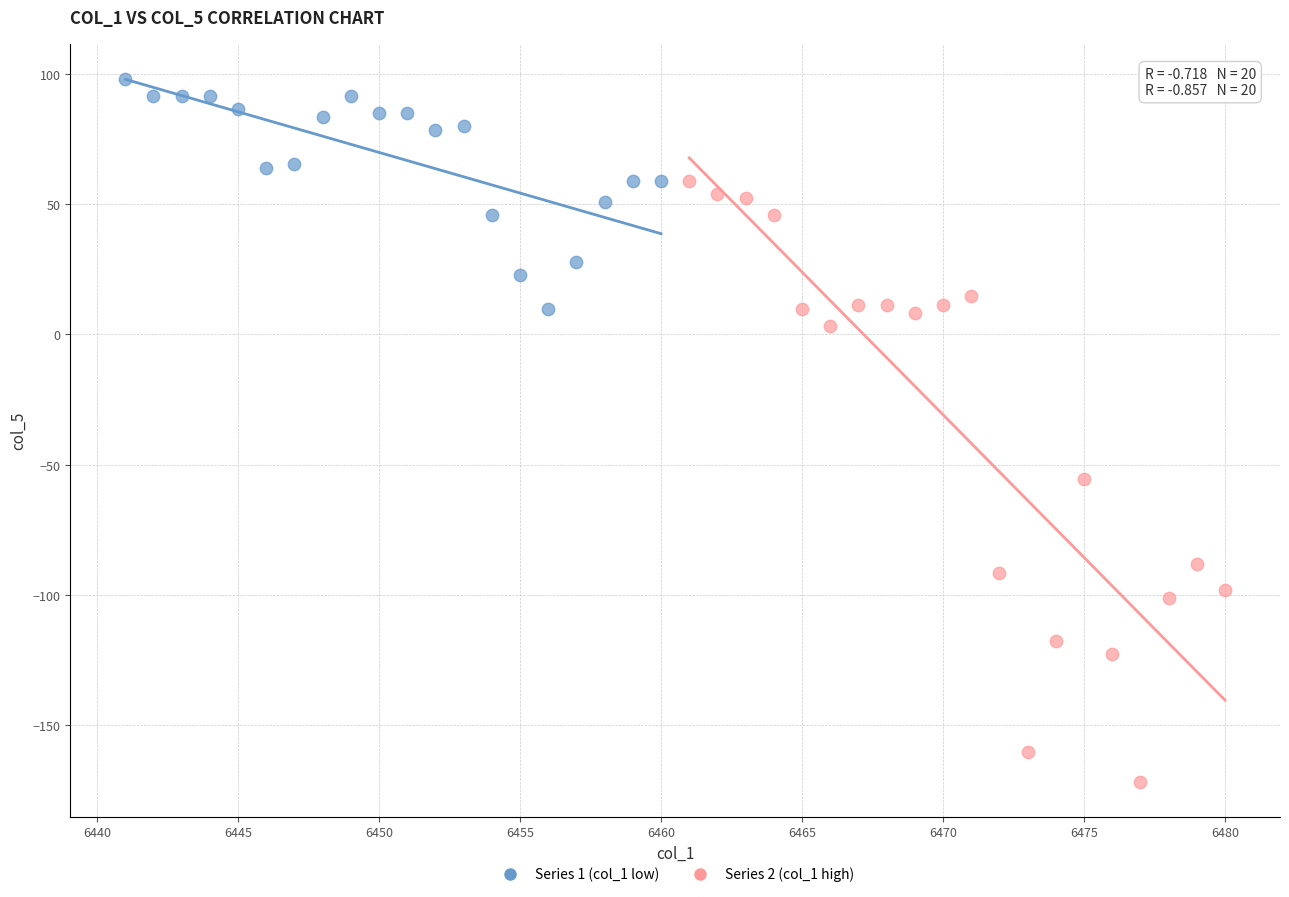

Which series reaches the maximum Y coordinate?

Series 1 (col_1 low)